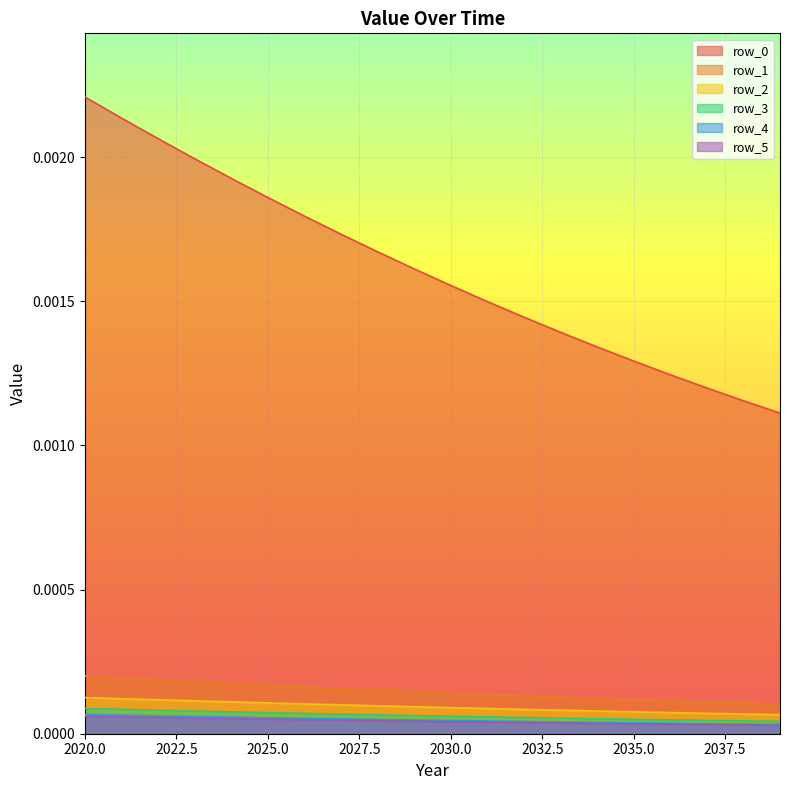

Which series has the largest range (max minus min)?

row_0